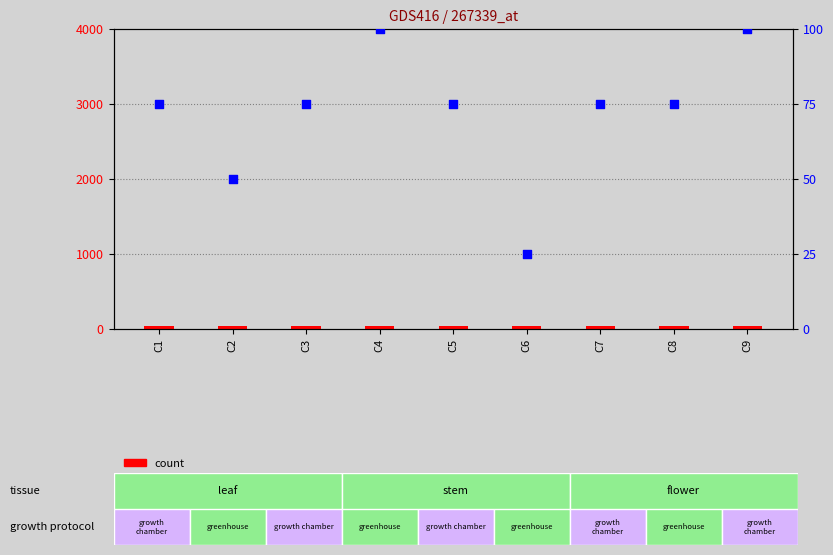

Which series reaches the minimum Y coordinate?

percentile rank within the sample